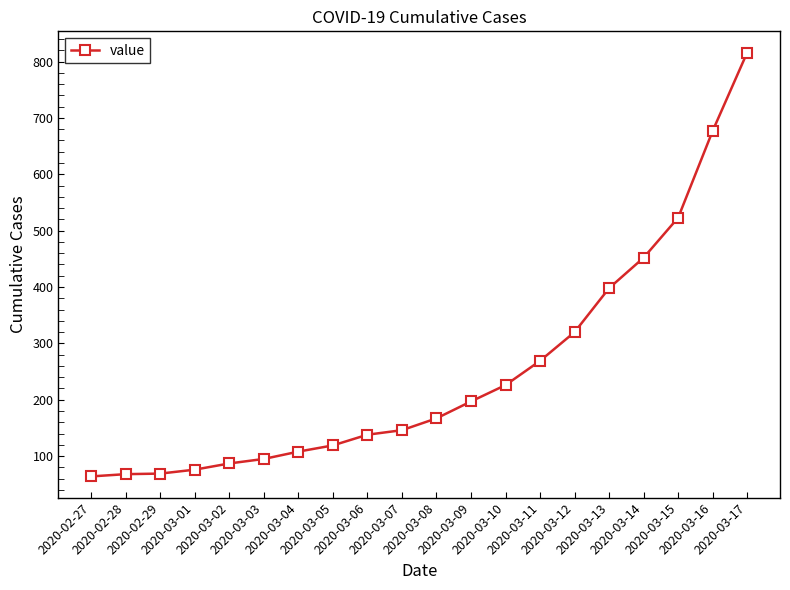

Is it true that the value at 2020-03-03 is 95?

True